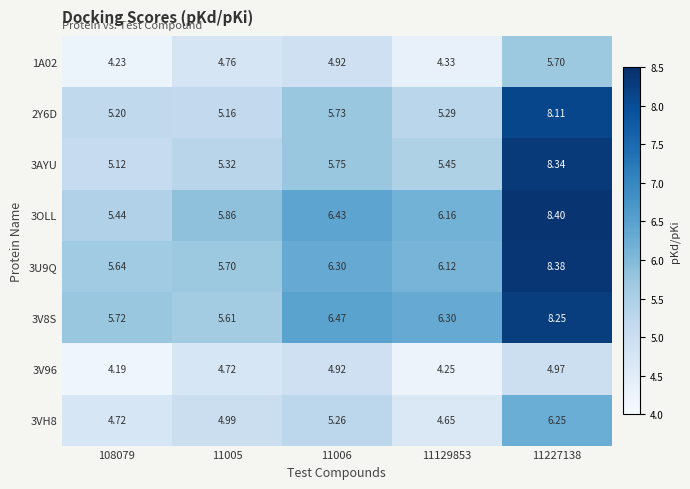

Which series changed the most between 108079 and 11129853?

3OLL